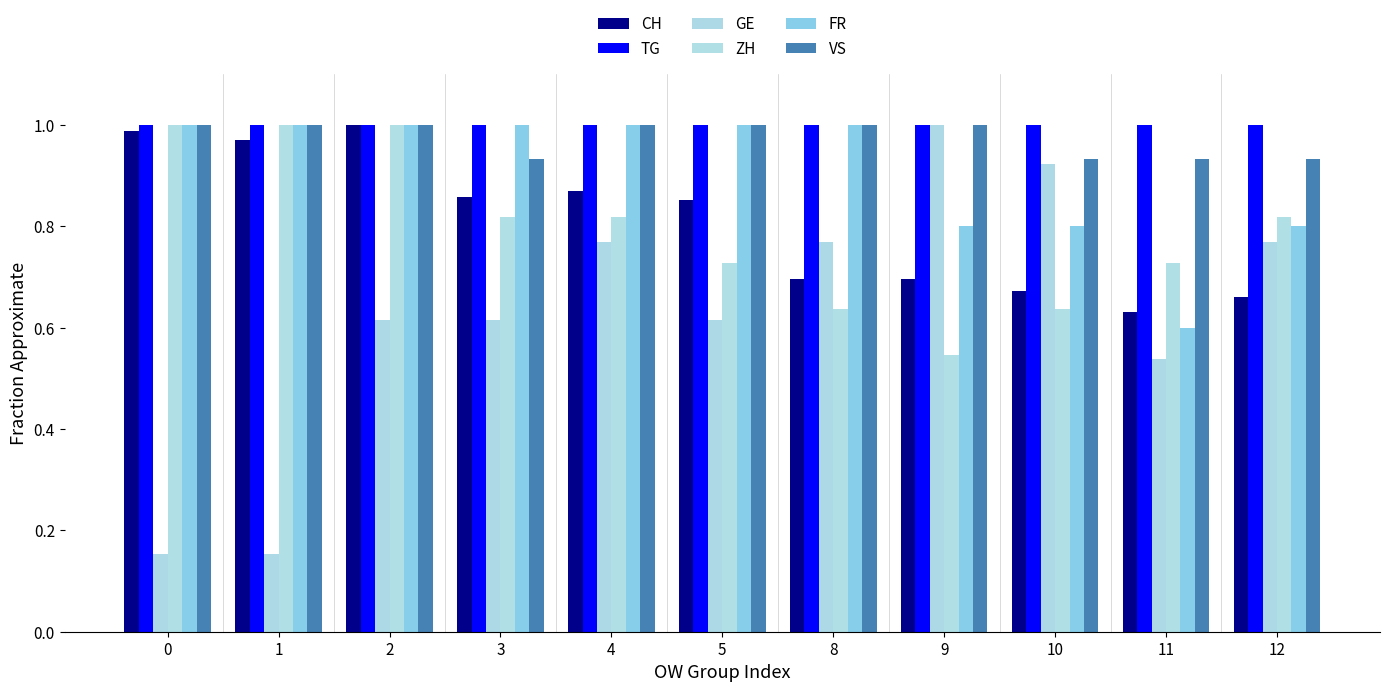

The value of GE at 12 is 0.8. True or false?

True